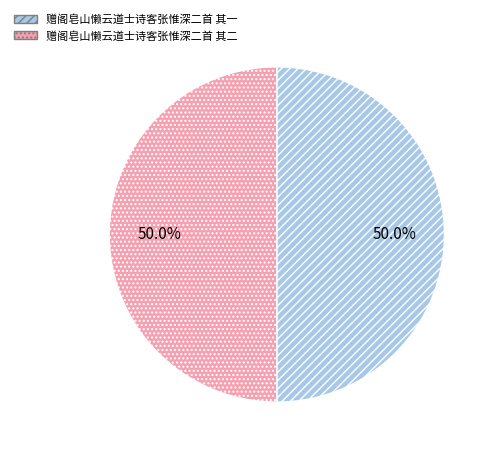

To the nearest percent, what portion does 赠阁皂山懒云道士诗客张惟深二首 其二 represent?

50%